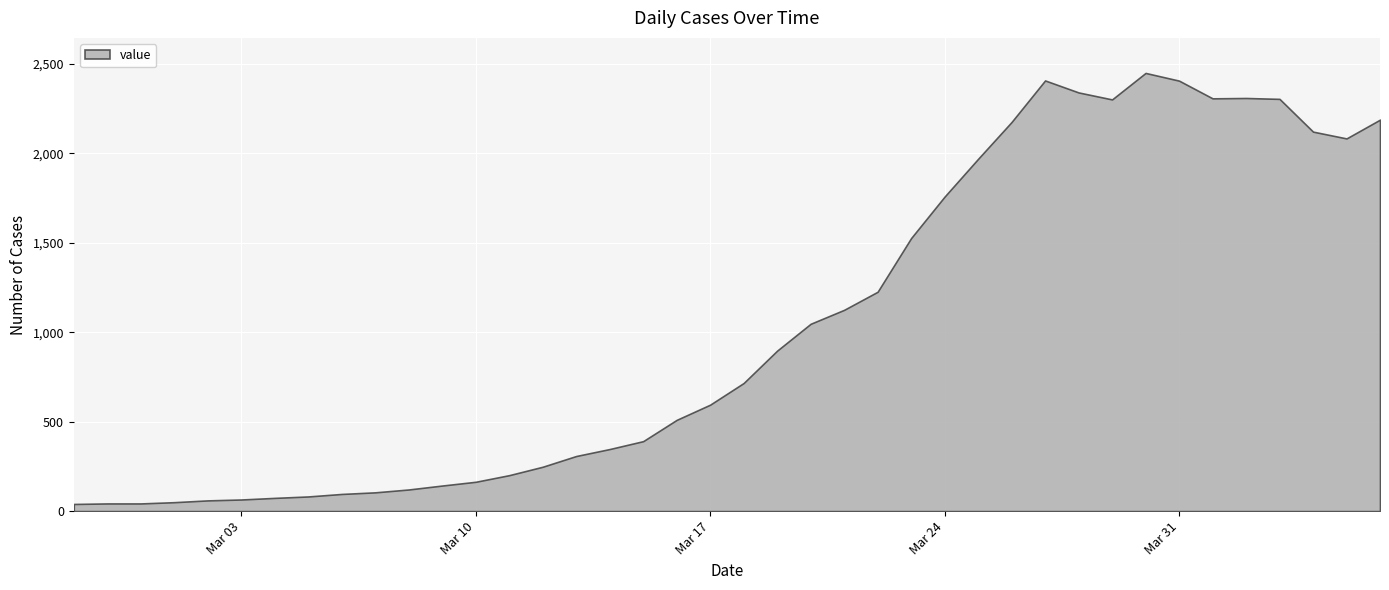

How many lines are shown in the chart?

1